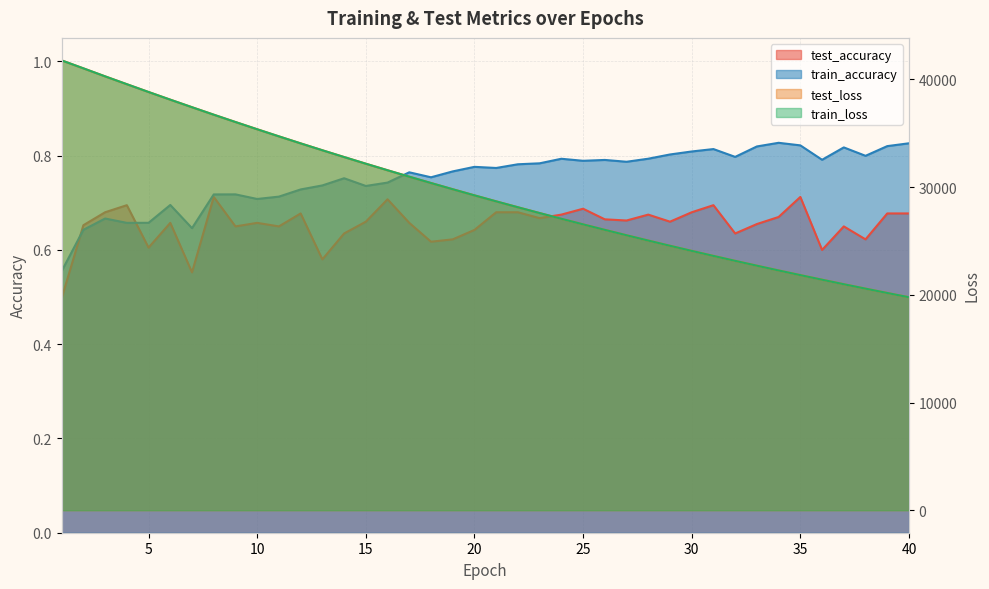

In train_accuracy, how many points are lower than both neighbors (excluding endpoints)?

11